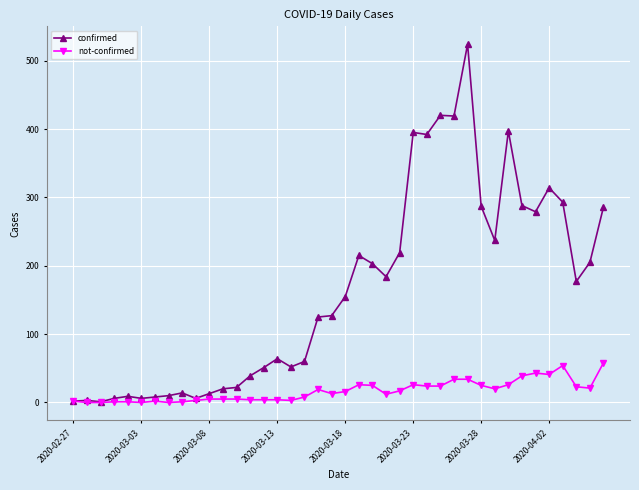

Which series has the widest spread of values?

confirmed